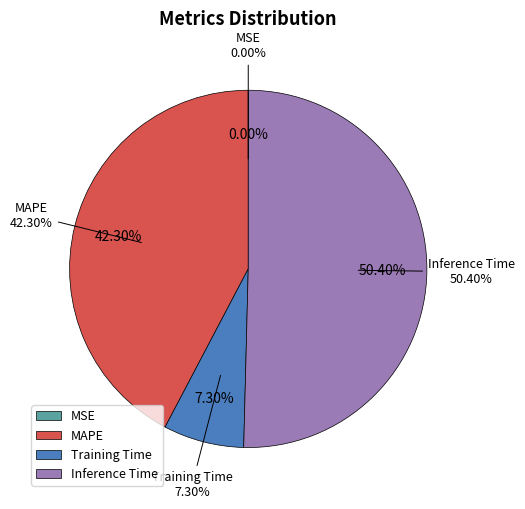

To the nearest percent, what portion does Training Time represent?

7%